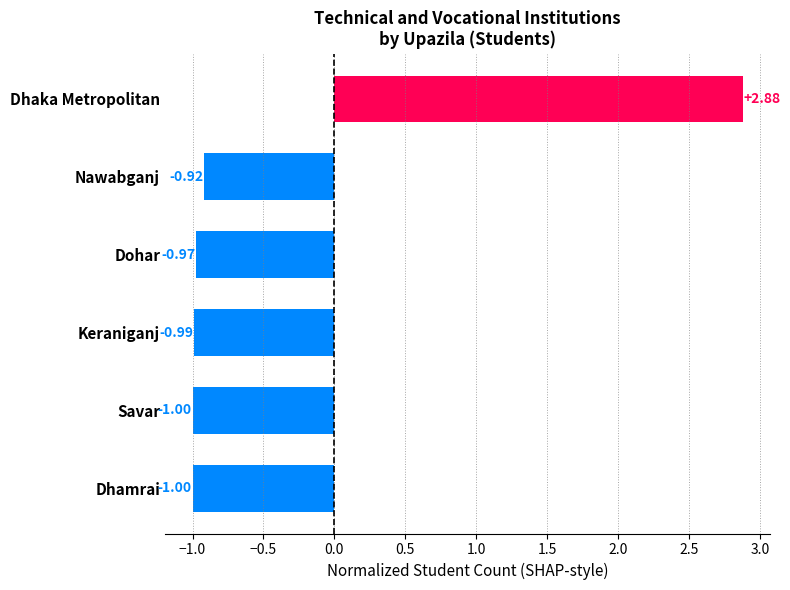

Which label corresponds to the largest value in the chart?

Dhaka Metropolitan